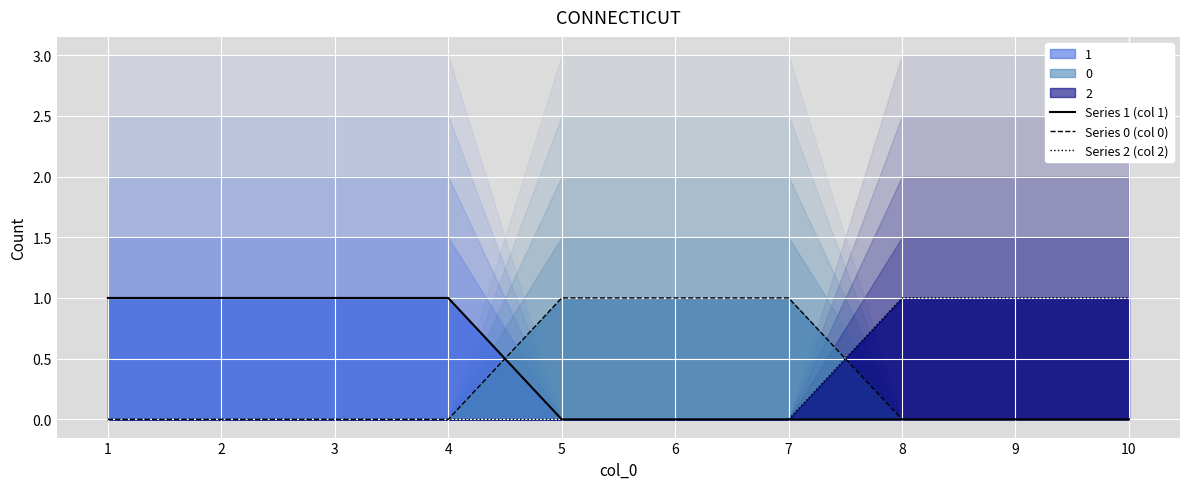

At how many categories does at least one series exceed 0?

10